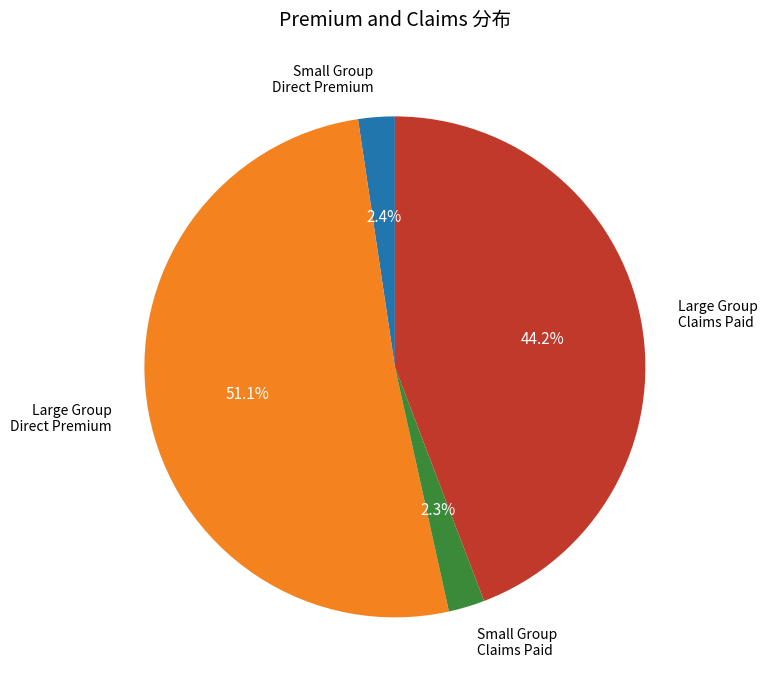

Is there a majority slice in this chart?

Yes